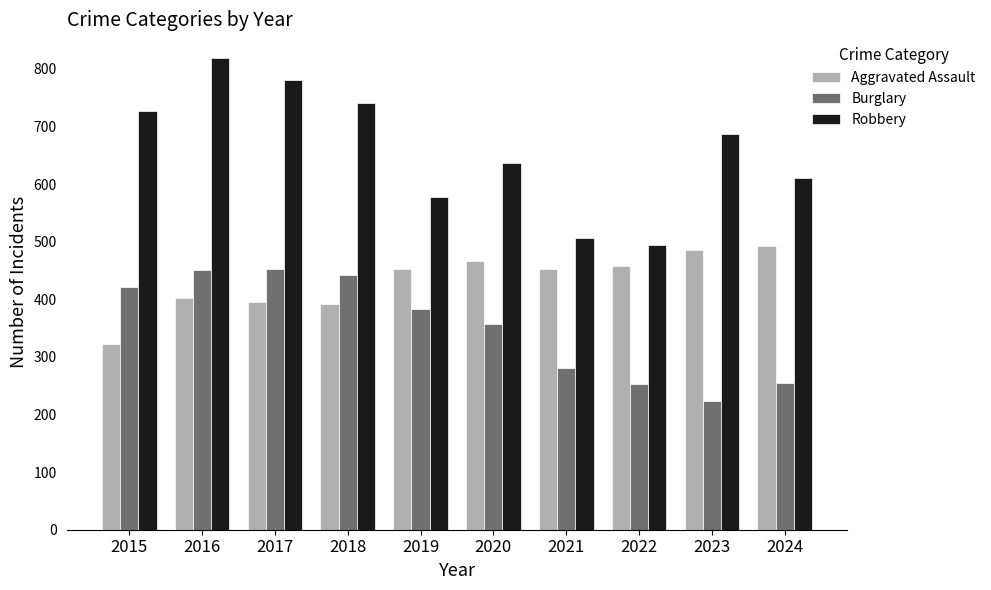

True or false: Robbery has a value of 843 at 2022.

False